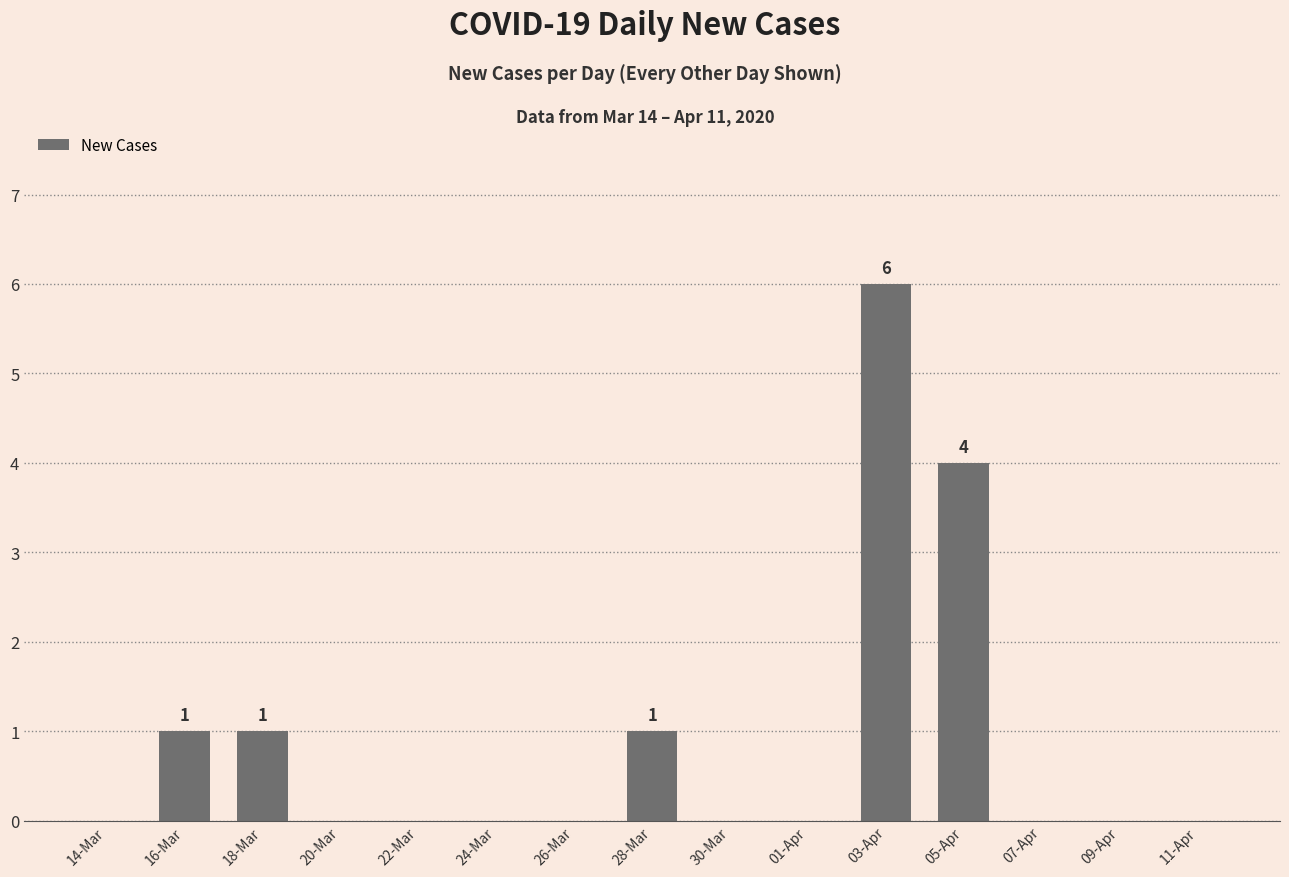

How many series are shown in this chart?

1